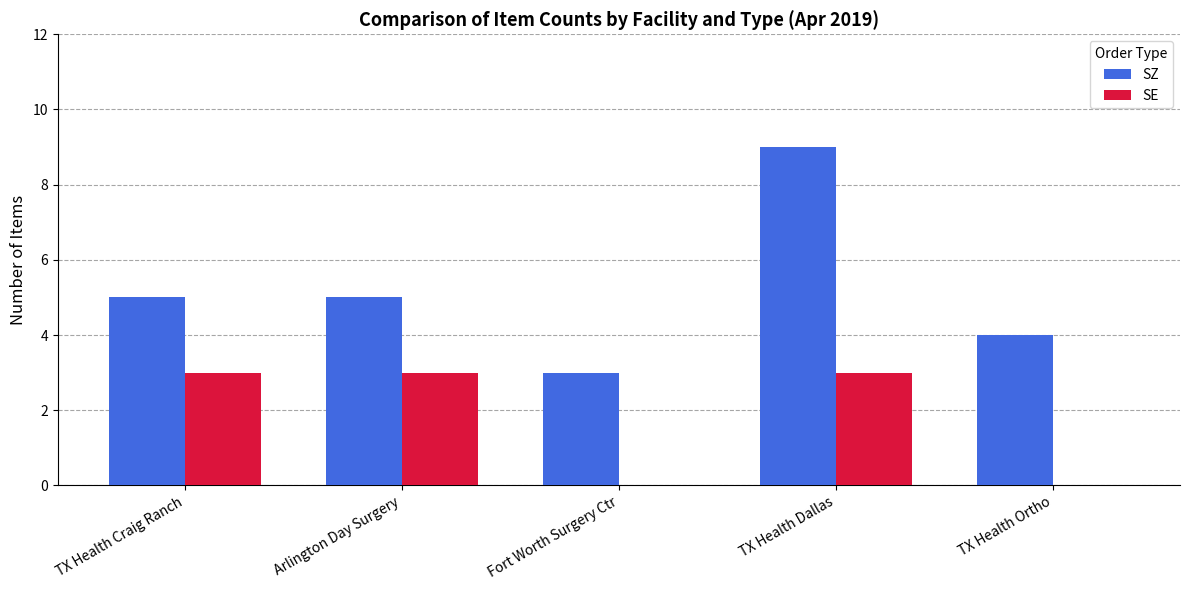

What is the maximum value for SE?

3